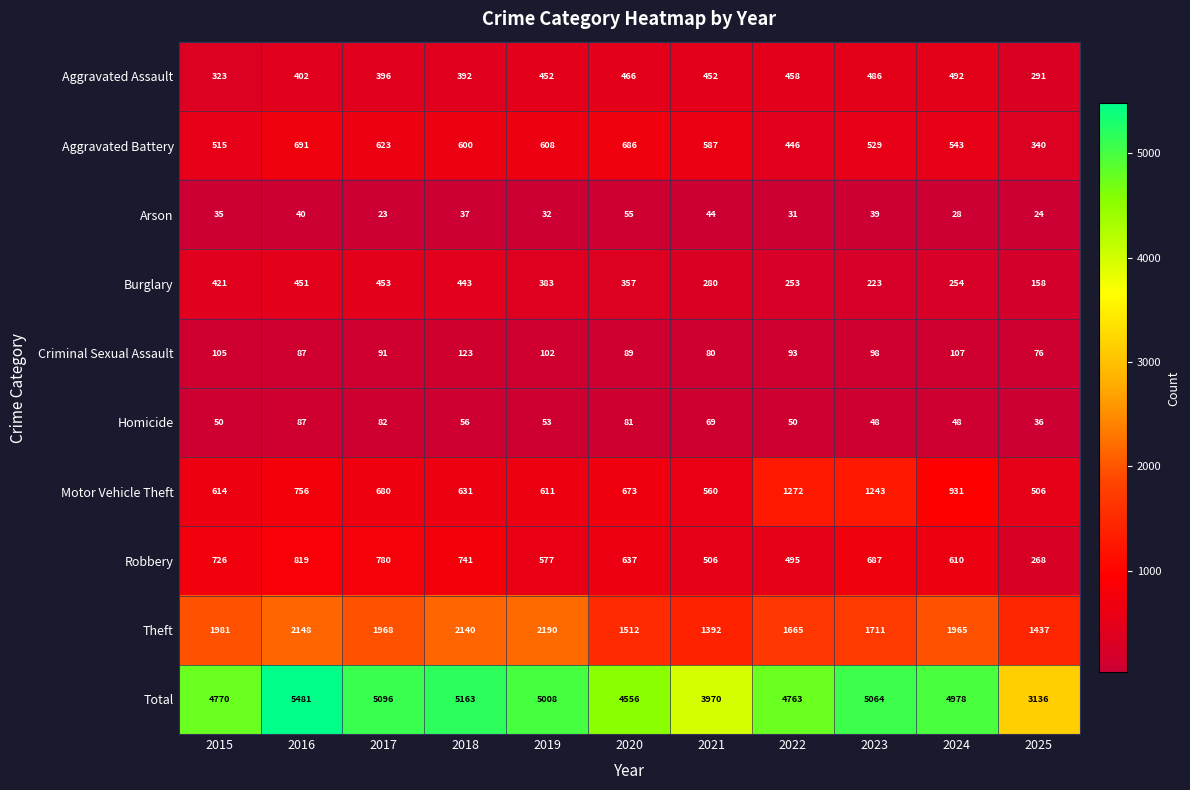

Is it true that Burglary equals 696 at 2018?

False